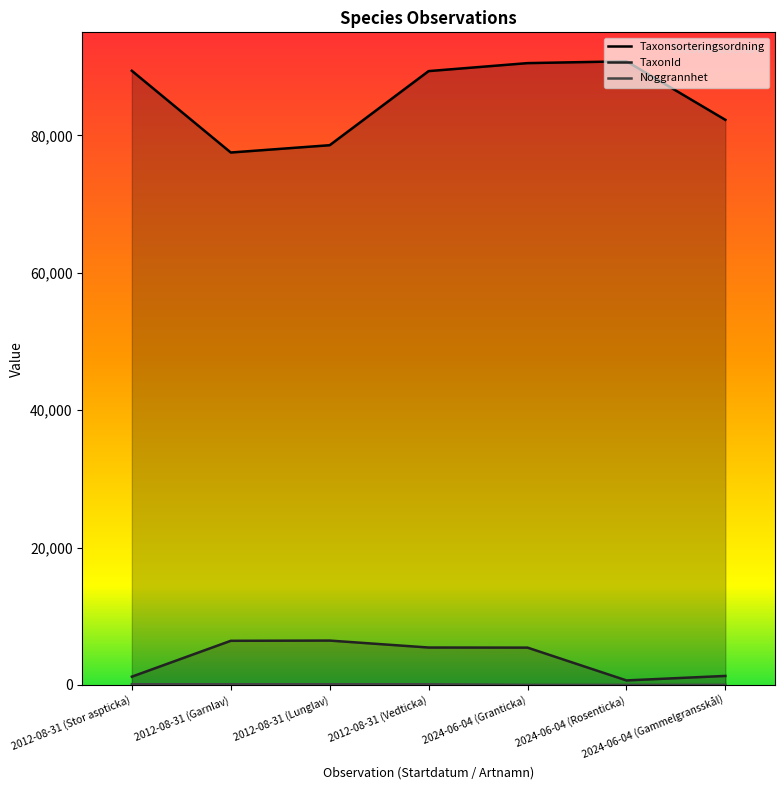

Which category has the highest value in the Taxonsorteringsordning series?

2024-06-04 (Rosenticka)